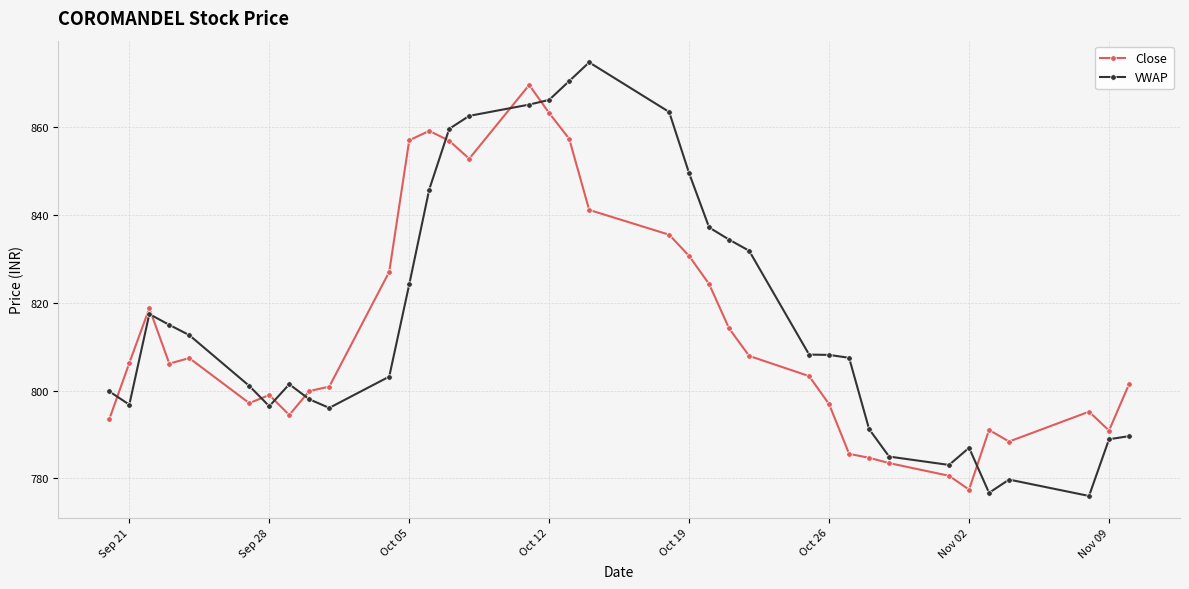

What is the sum of all VWAP values?

29404.0